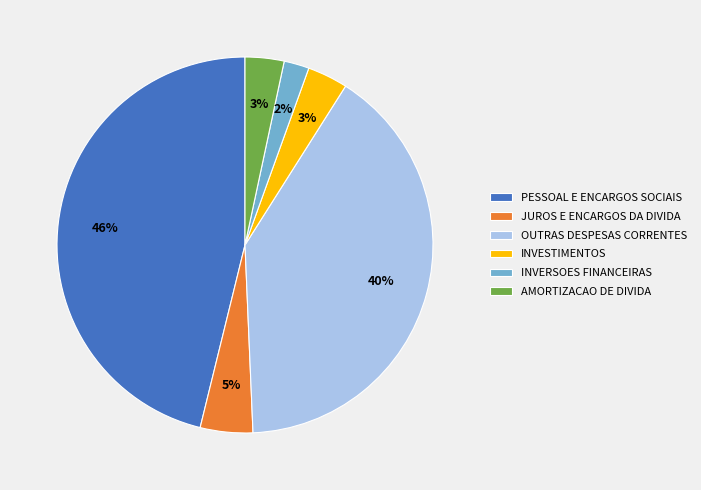

True or false: JUROS E ENCARGOS DA DIVIDA accounts for 16% of the total.

False